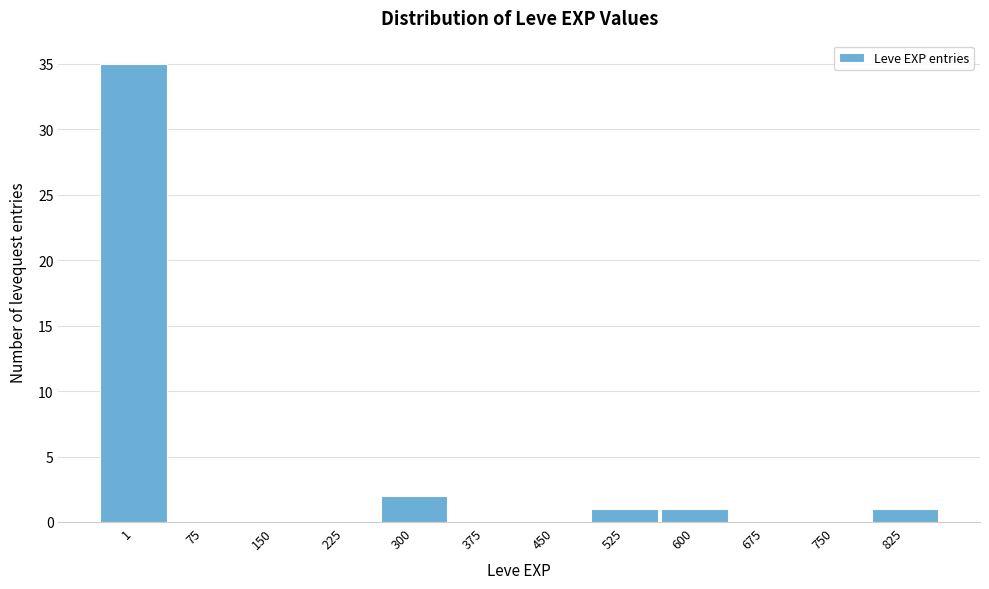

Reading left to right, list all the values displayed in this chart.

1=35	75=0	150=0	225=0	300=2	375=0	450=0	525=1	600=1	675=0	750=0	825=1